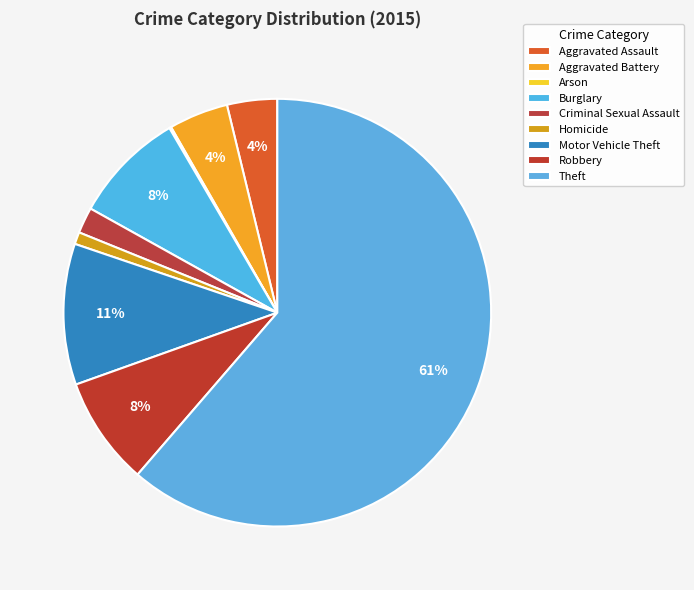

To the nearest percent, what is the average slice percentage?

11%